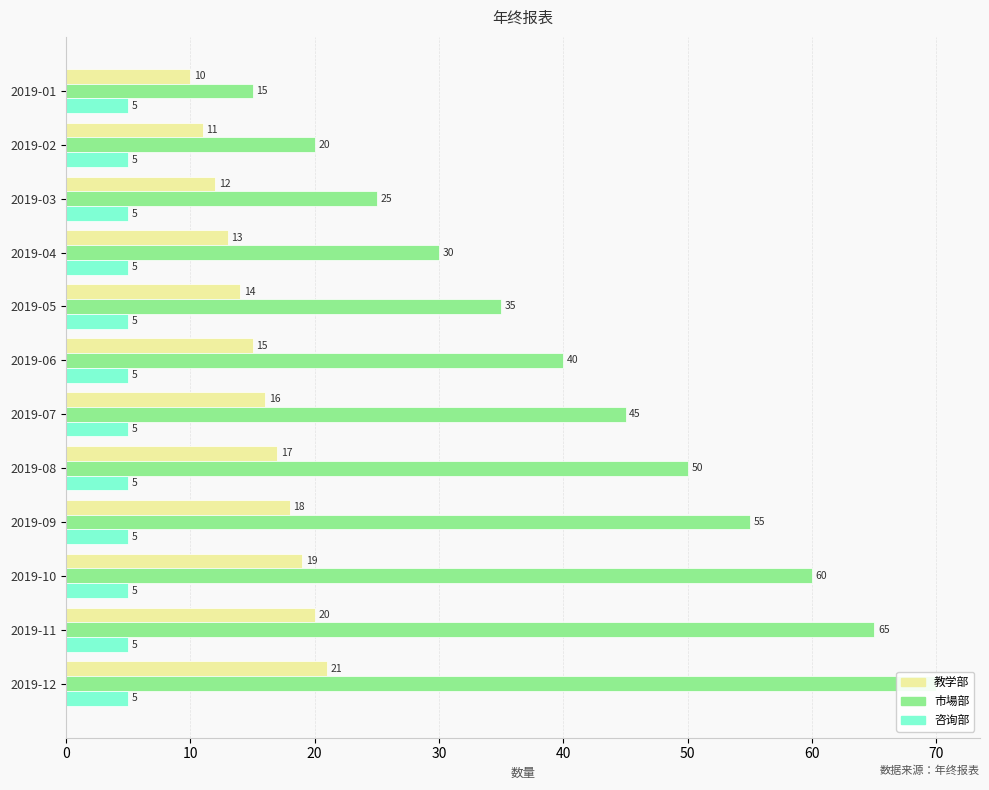

At how many categories does at least one series exceed 53?

4